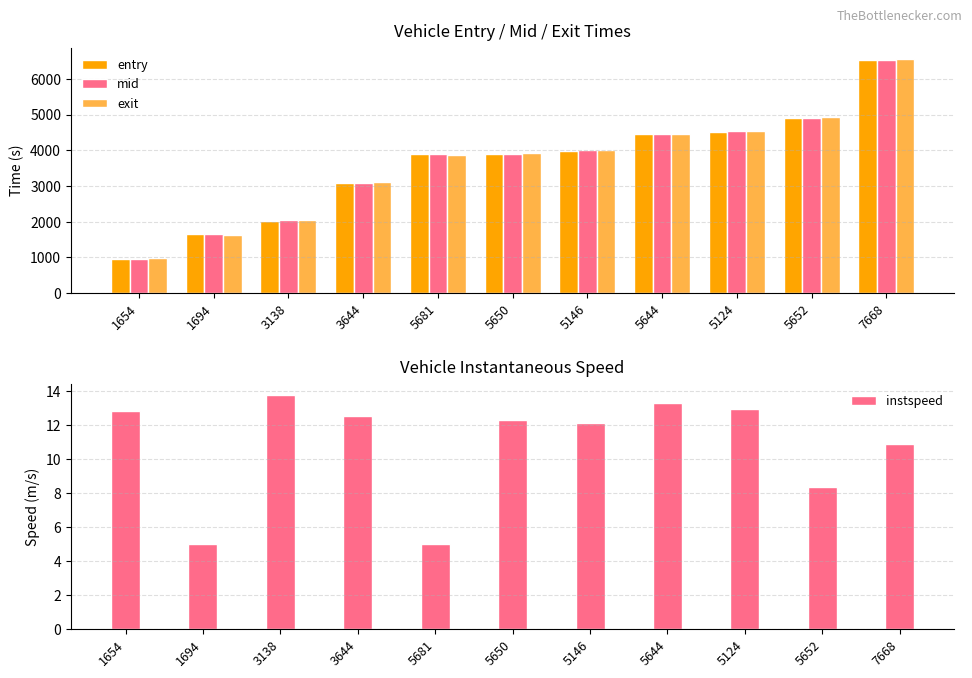

Does the chart contain any negative values?

No